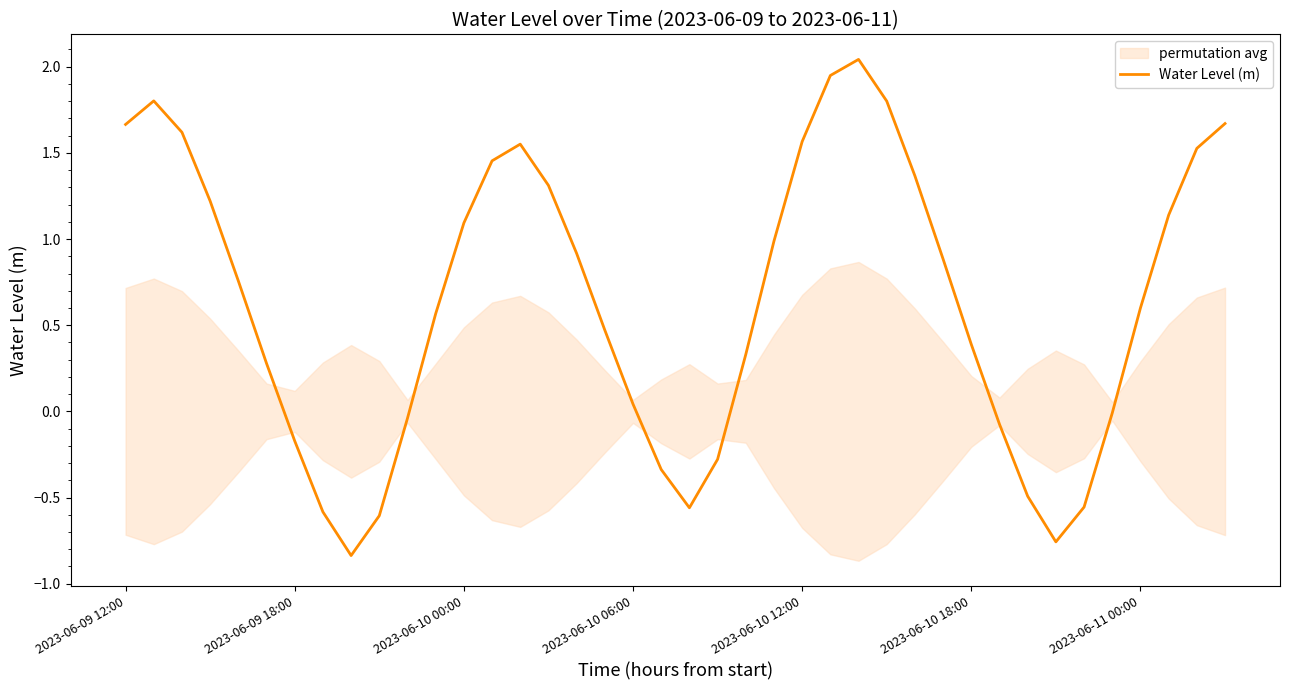

Reading right to left, extract all data points from this chart.

1.7	1.5	1.1	0.6	-0.0	-0.6	-0.8	-0.5	-0.1	0.4	0.9	1.4	1.8	2.0	1.9	1.6	1.0	0.3	-0.3	-0.6	-0.3	0.0	0.5	0.9	1.3	1.6	1.5	1.1	0.6	-0.0	-0.6	-0.8	-0.6	-0.2	0.3	0.8	1.2	1.6	1.8	1.7